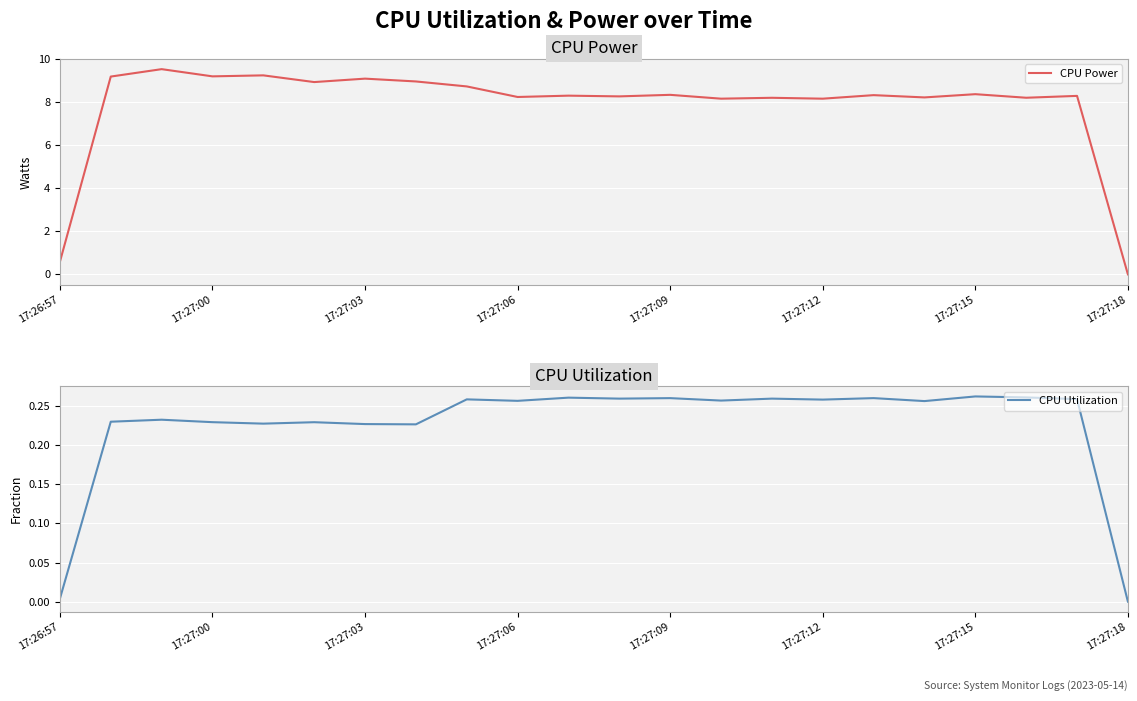

What is the average value of the CPU Power series?

7.8